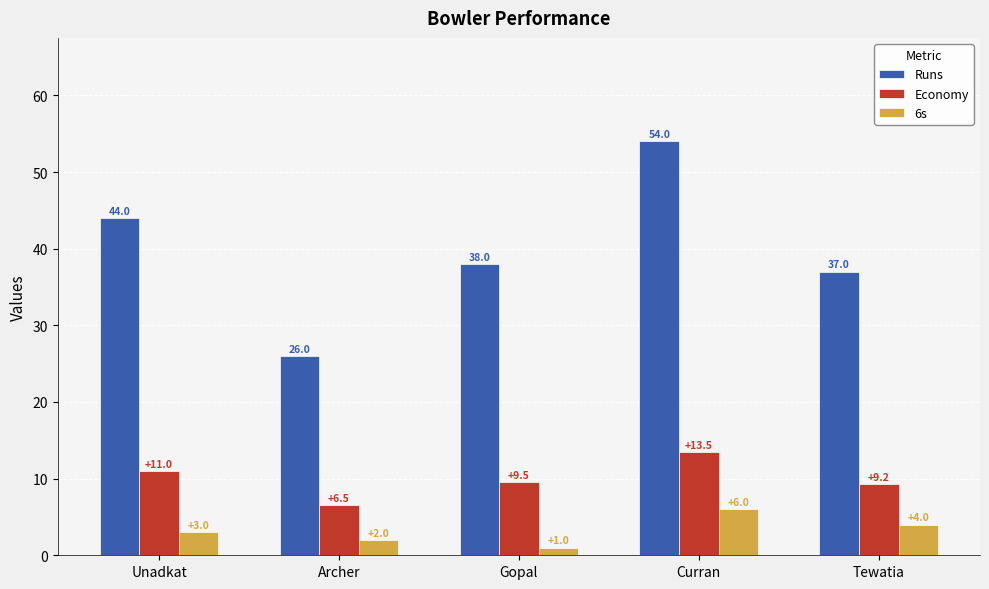

At which label does Runs first exceed 38?

Unadkat